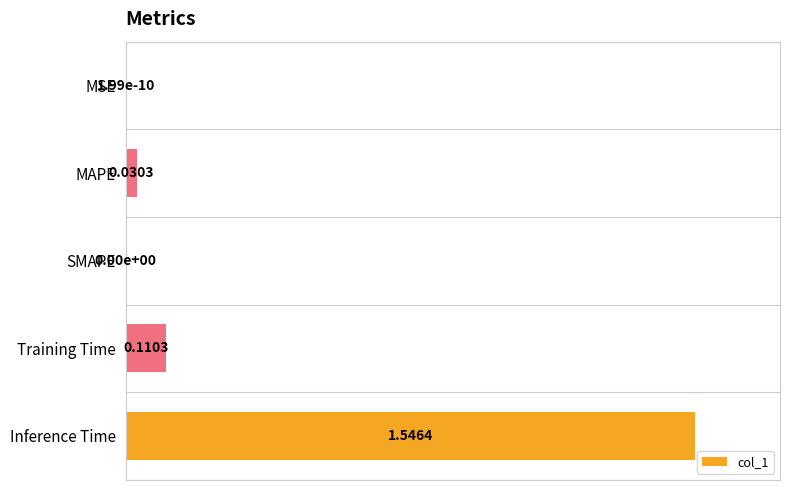

Which has a higher value, Inference Time or MAPE?

Inference Time